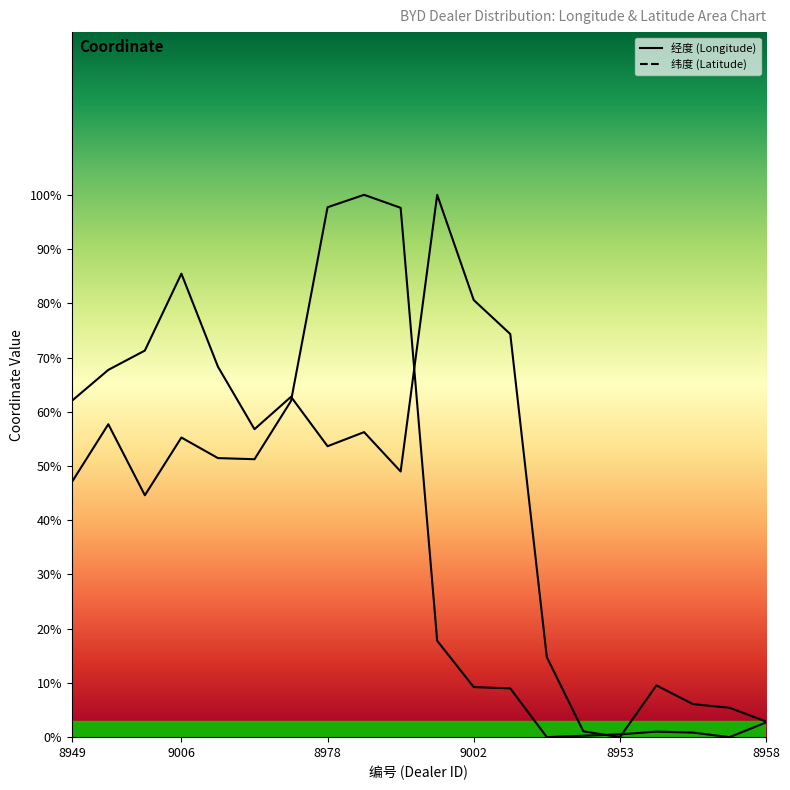

List the series in order of their overall mean, highest first.

经度, 纬度